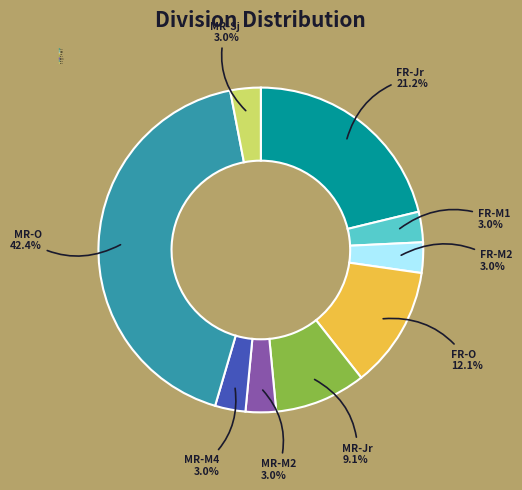

Between MR-Jr and FR-Jr, which is larger?

FR-Jr